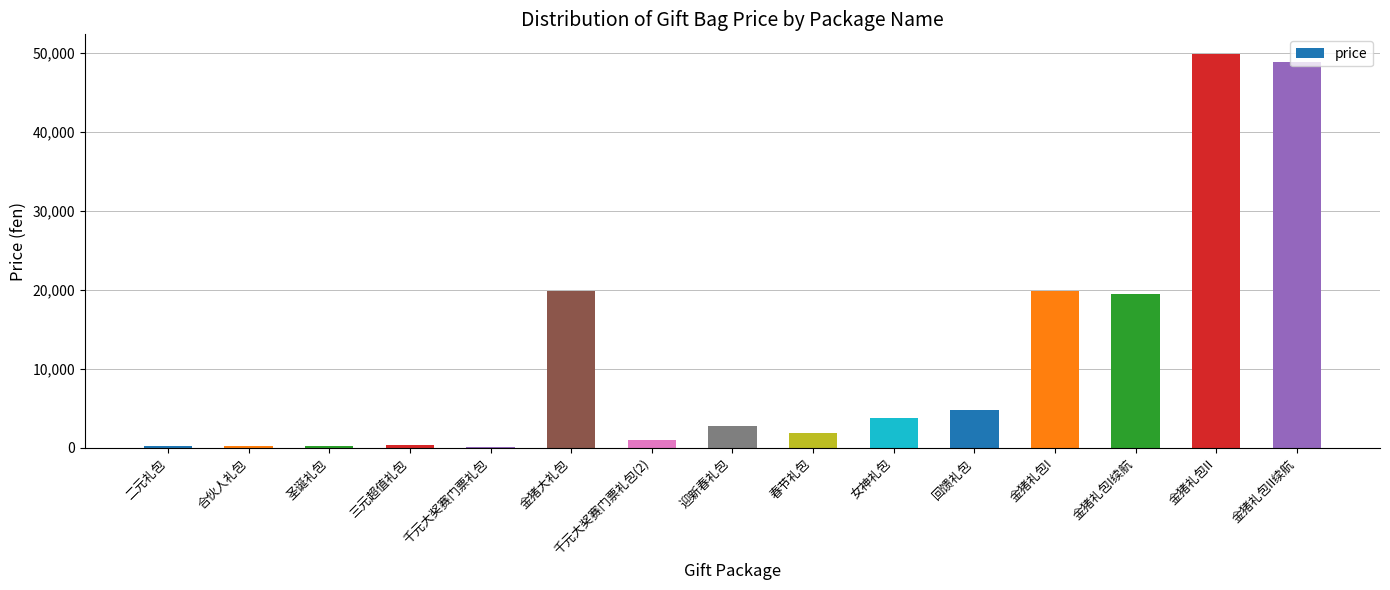

Is it true that the value at 金猪礼包II is 49900?

True